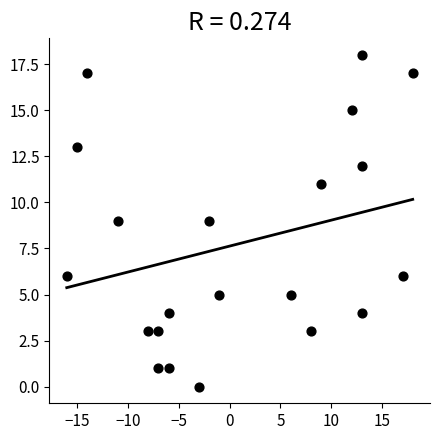

What is the range of Y values (max minus min)?

18